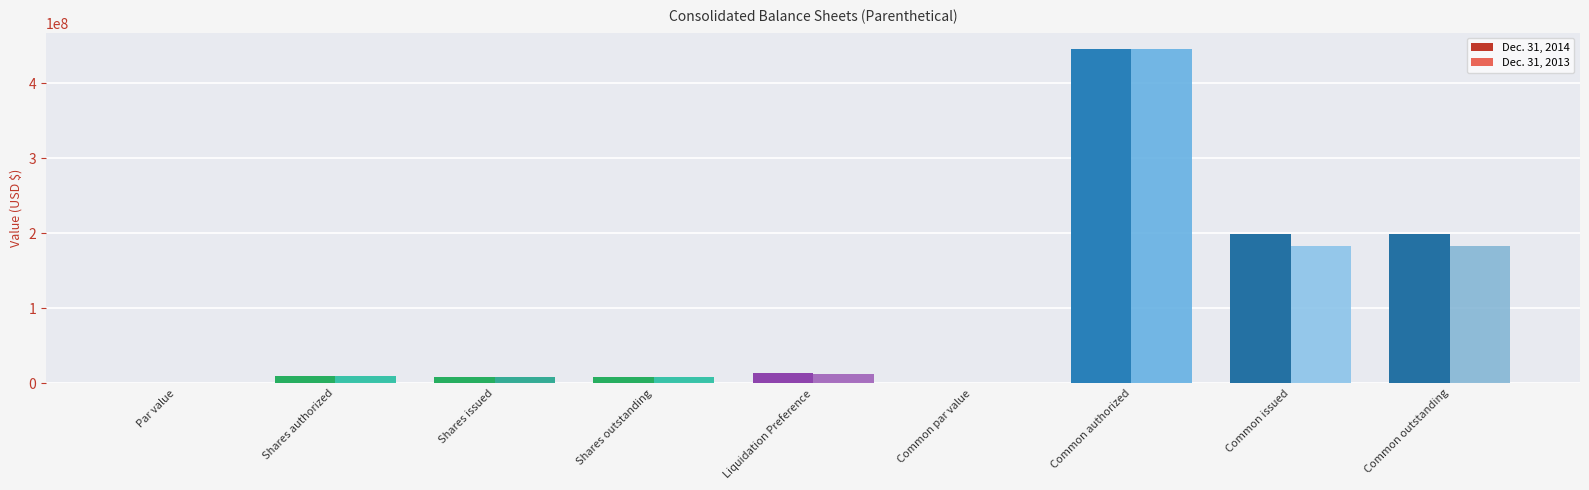

True or false: Dec. 31, 2013 has a value of 326271956.9 at Common issued.

False